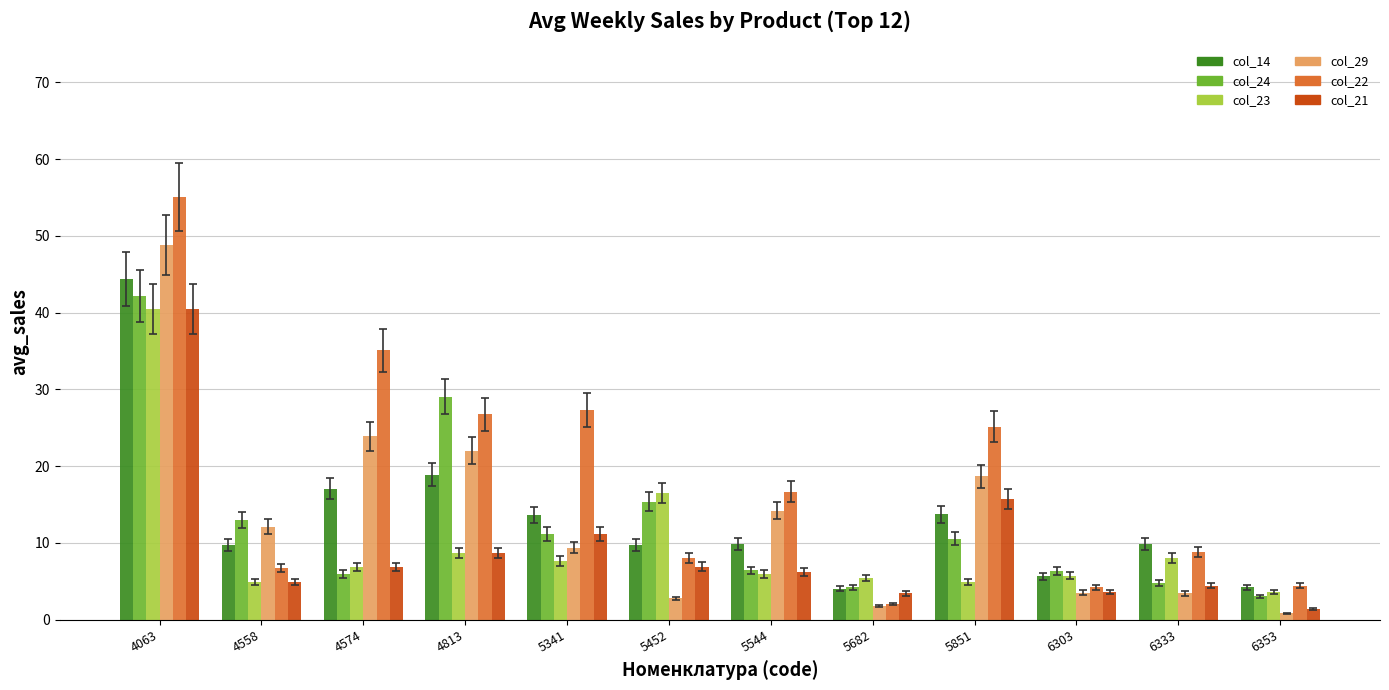

How many bars are there in each group?

6